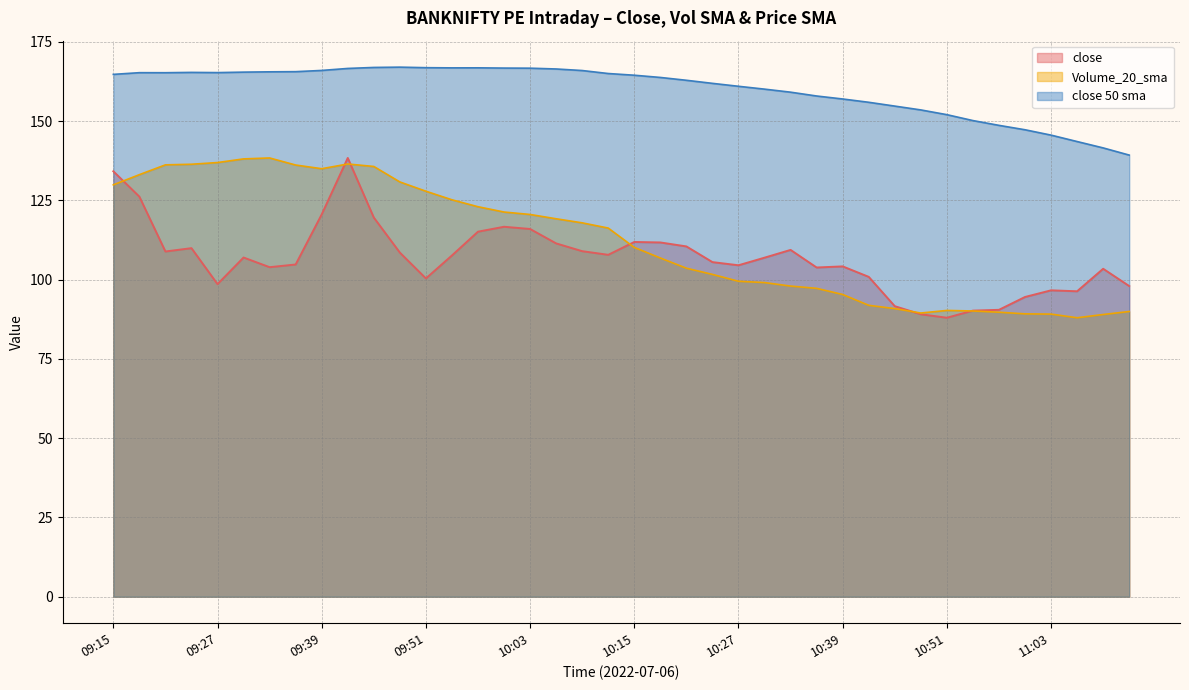

What is the label of the 26th point from the right?

09:57